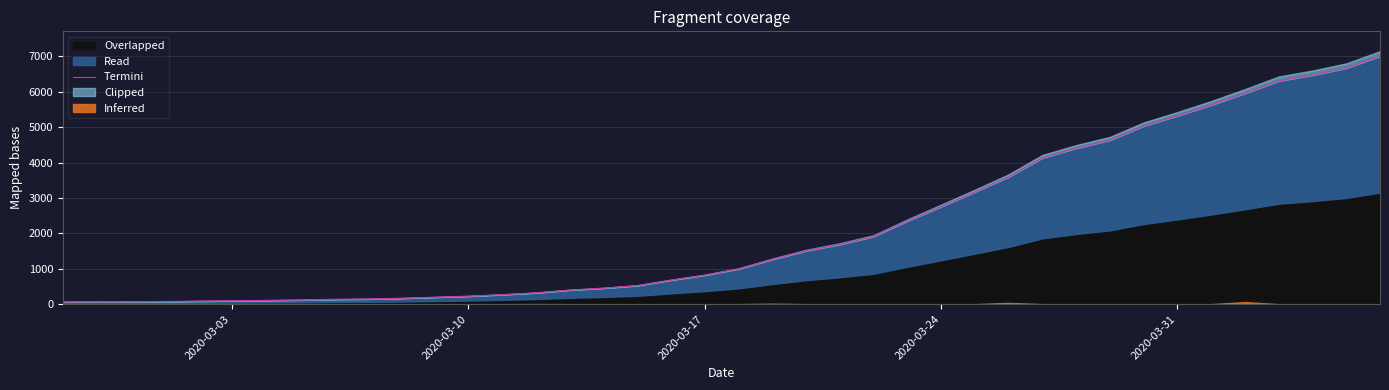

Reading left to right, transcribe all the data shown in this chart.

64	68	69	76	87	95	108	119	138	146	167	197	226	269	320	398	452	523	677	816	993	1261	1505	1686	1909	2345	2754	3168	3593	4130	4404	4630	5030	5319	5624	5954	6303	6468	6666	7004